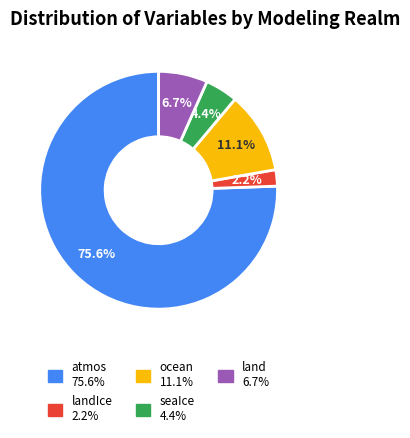

Count the number of slices in the pie.

5